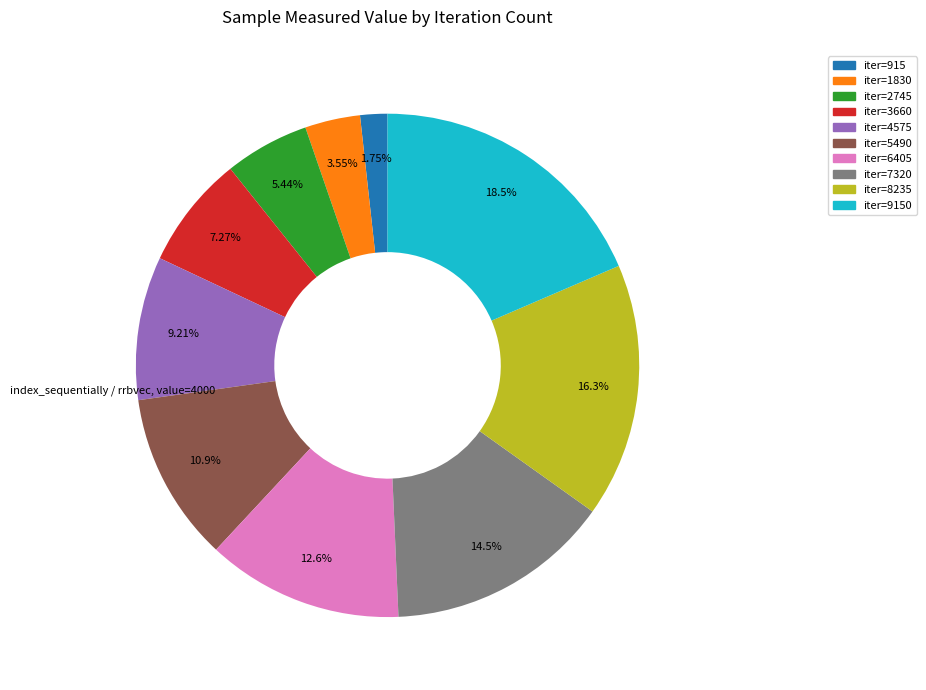

Is there a majority slice in this chart?

No